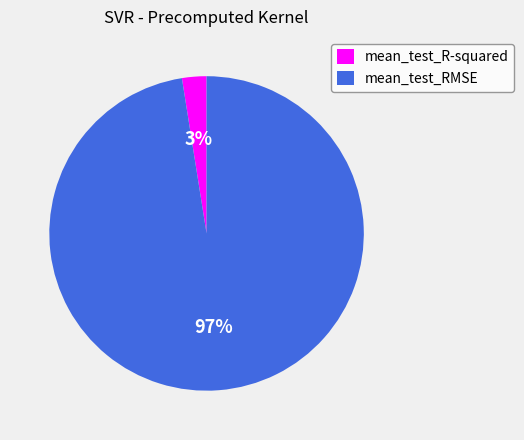

To the nearest percent, what is the combined percentage of mean_test_R-squared and mean_test_RMSE?

100%